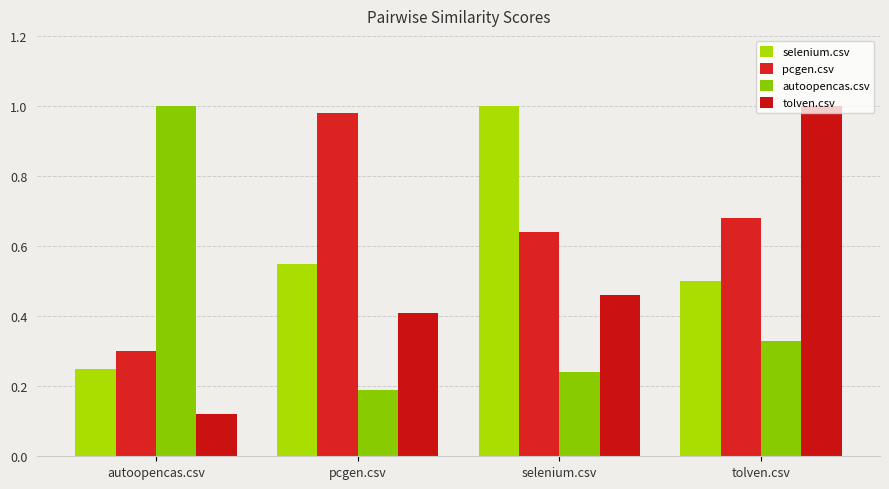

What is the average value of the pcgen.csv series?

0.7